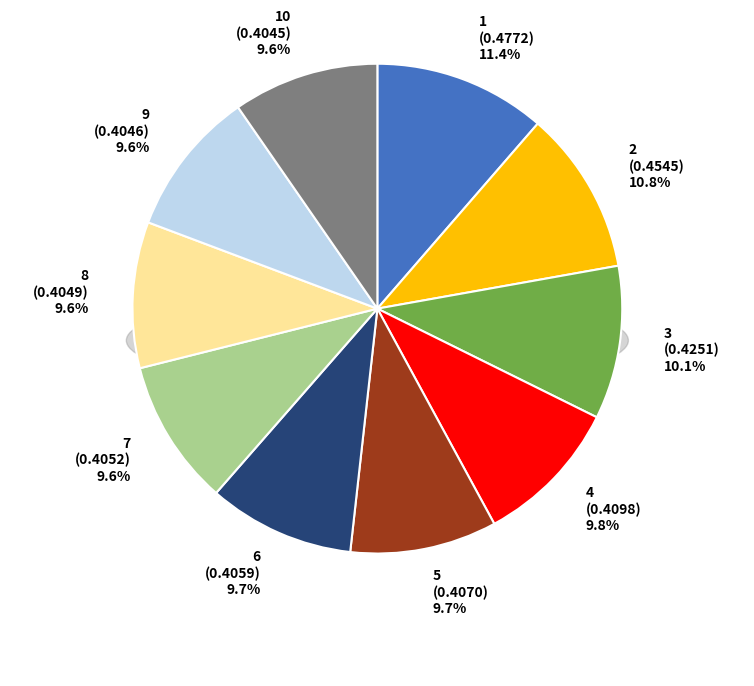

How many slices are in this pie chart?

10